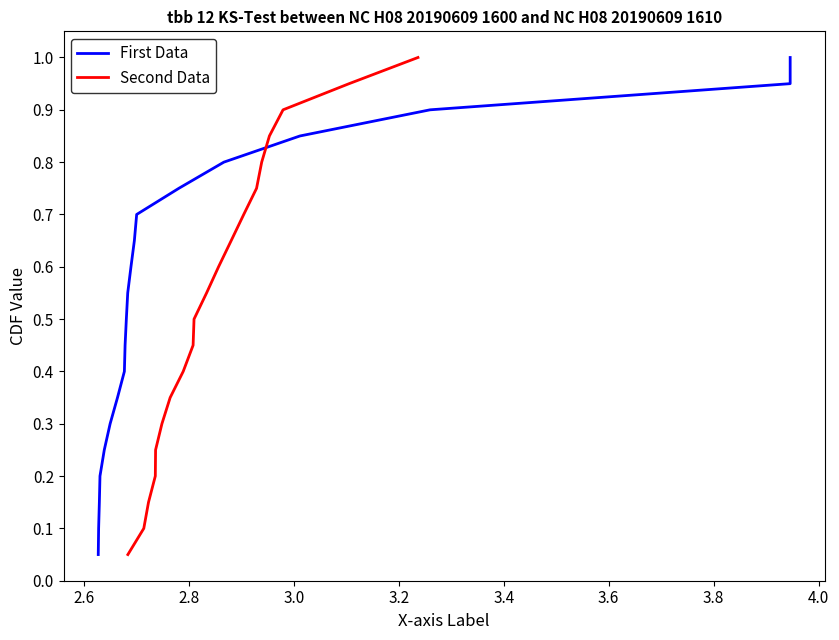

What is the label of the 16th point from the right?

3.2